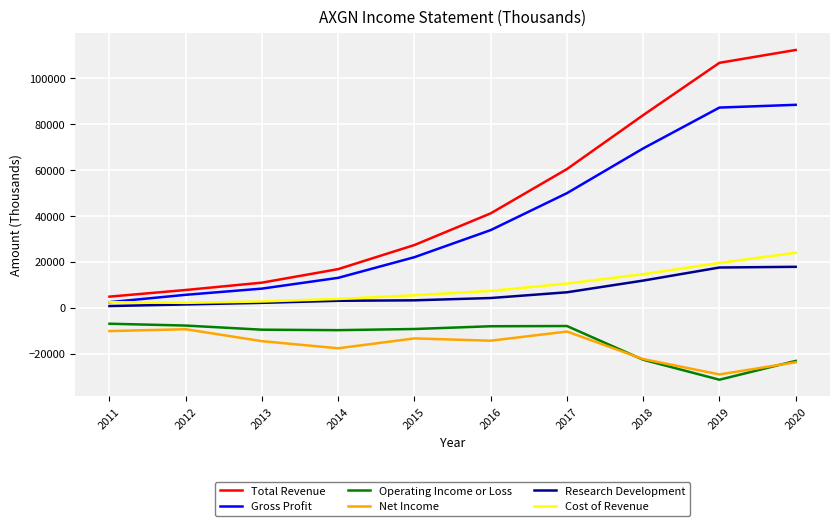

The Gross Profit series shows 22000 at 2015. True or false?

True